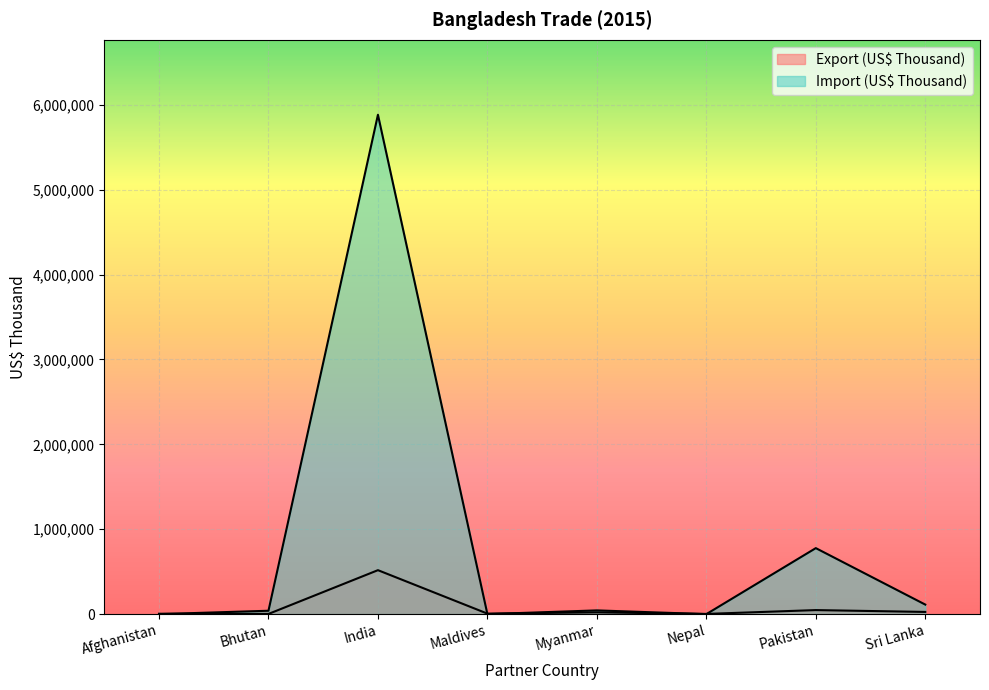

Which series has the widest spread of values?

Import (US$ Thousand)